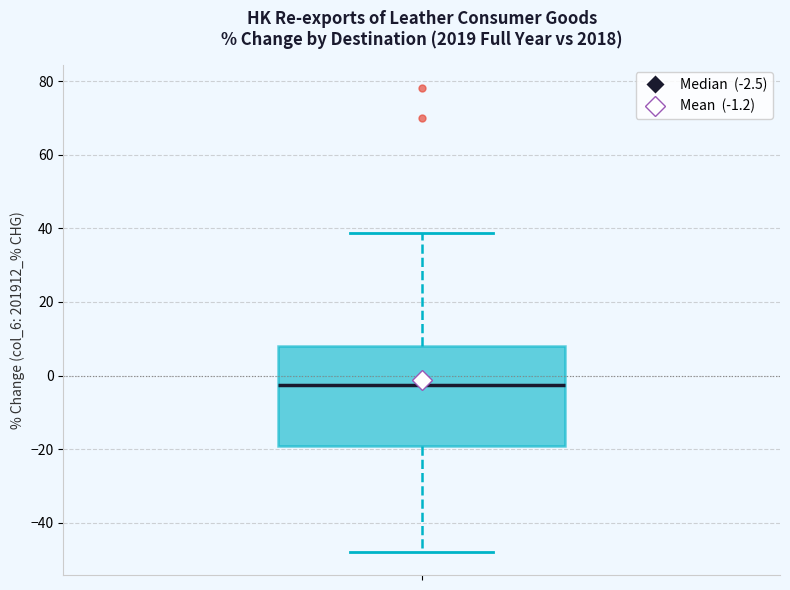

Transcribe this box plot: give where the median line is, the range the box spans, and where the two whiskers end, as read against the y-axis. The values are not printed on the chart, so give them approximately, as read against the axis.

median -2, box -18 to 8, whiskers -48 to 38